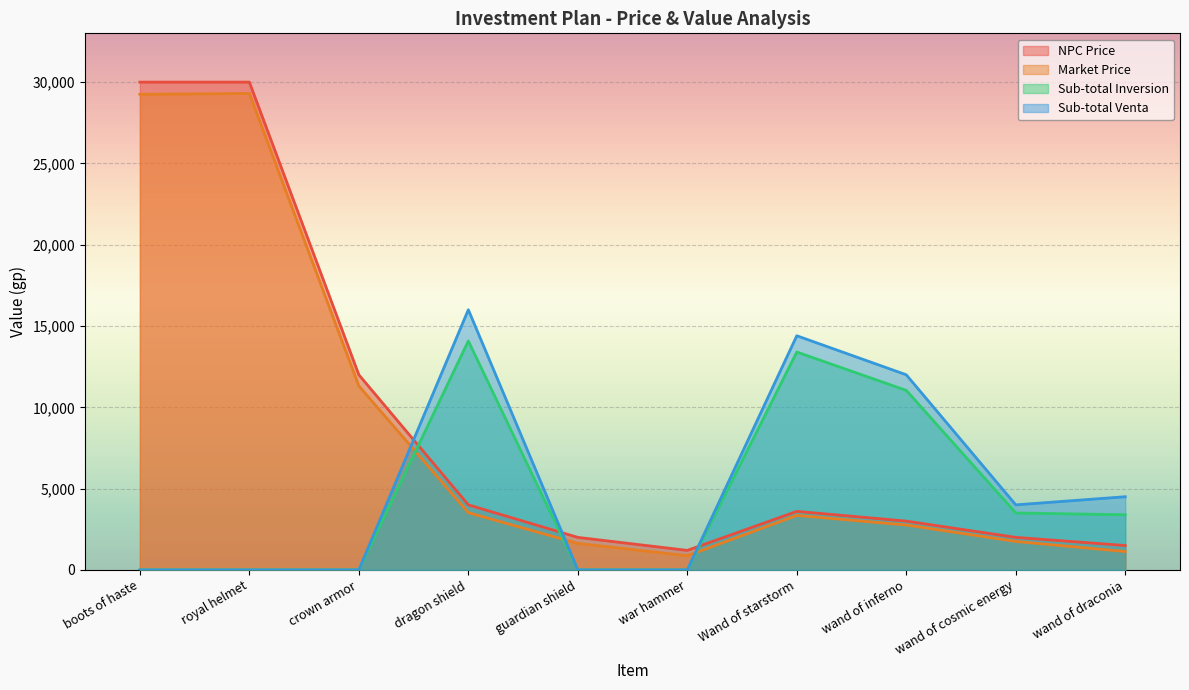

How many Sub-total Inversion values are between 0 and 11040?

8